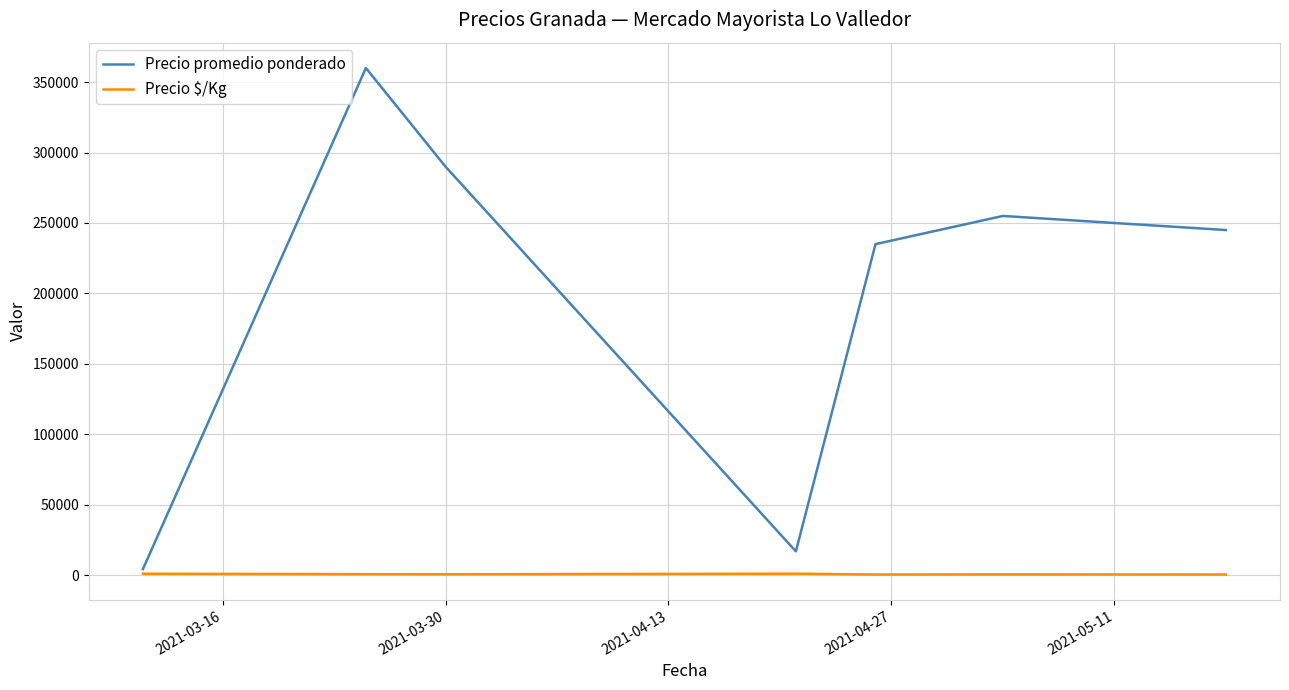

List the series in order of their overall mean, lowest first.

Precio $/Kg, Precio promedio ponderado